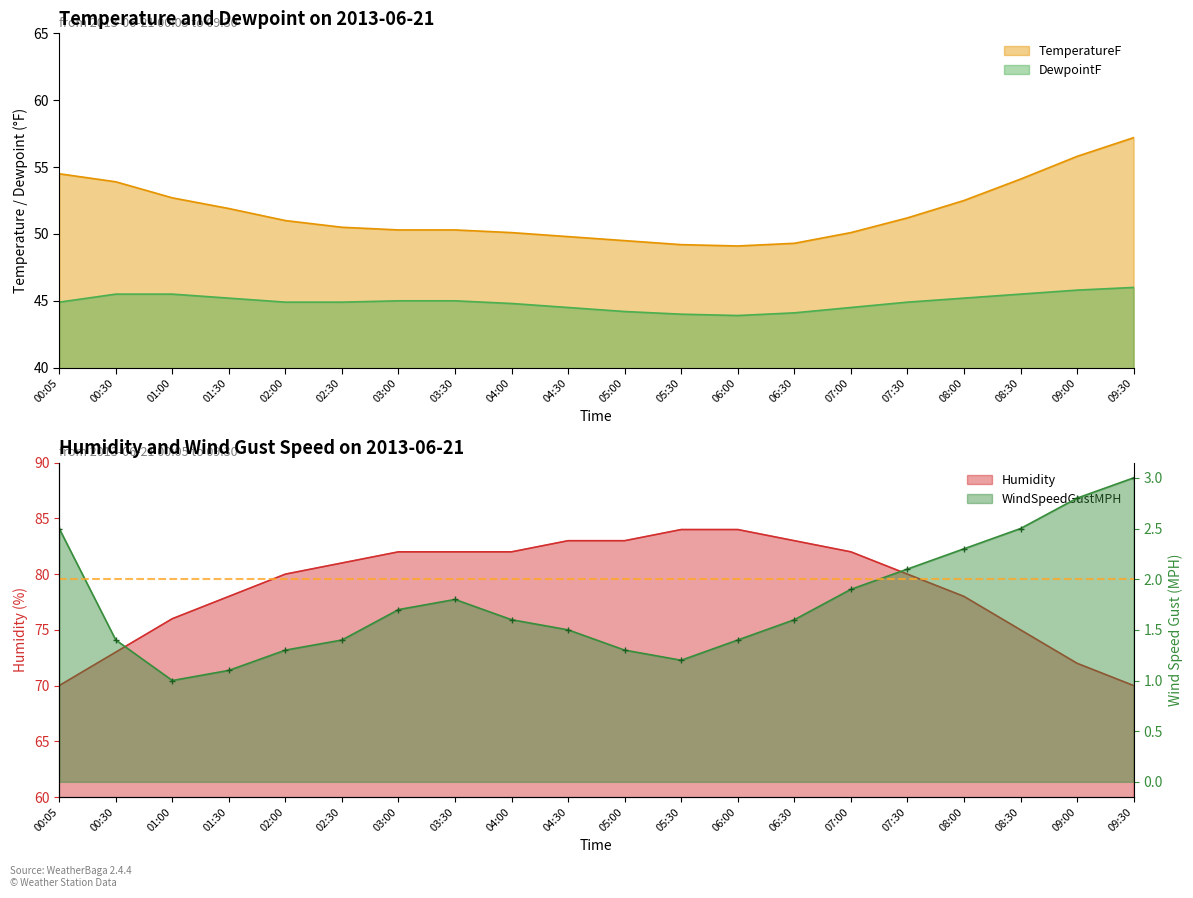

The WindSpeedGustMPH series shows 0.4 at 05:00. True or false?

False